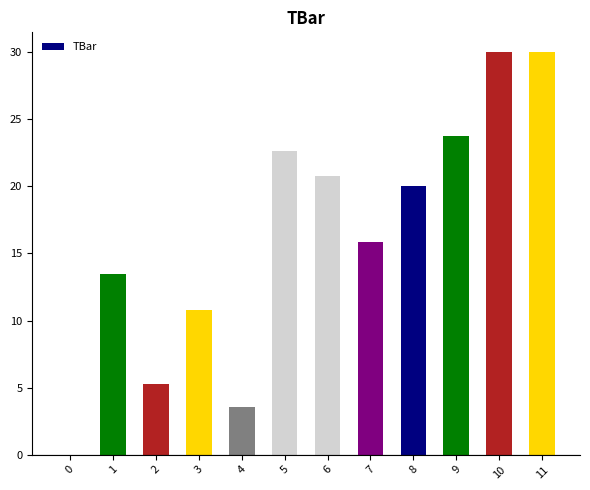

Which has a higher value, 9 or 8?

9